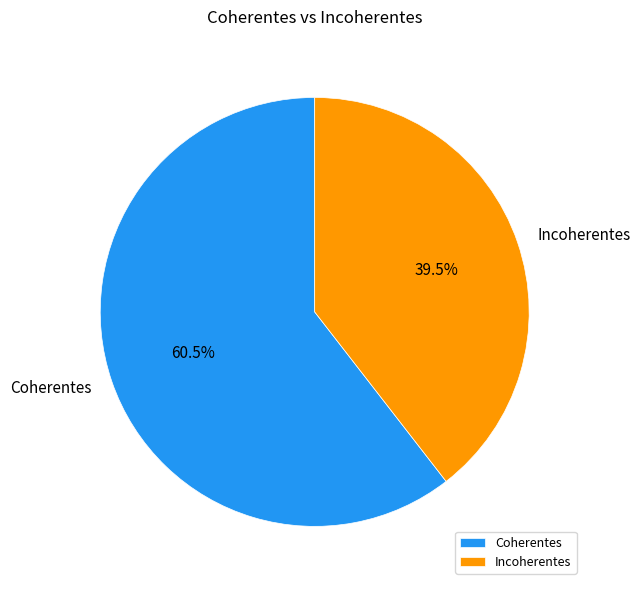

Which slice is the largest?

Coherentes